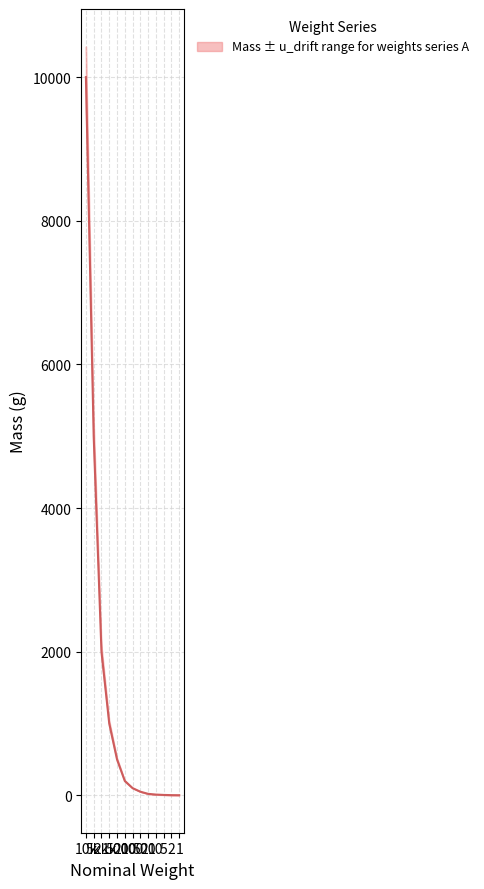

What is the maximum value for u_drift?

427.0